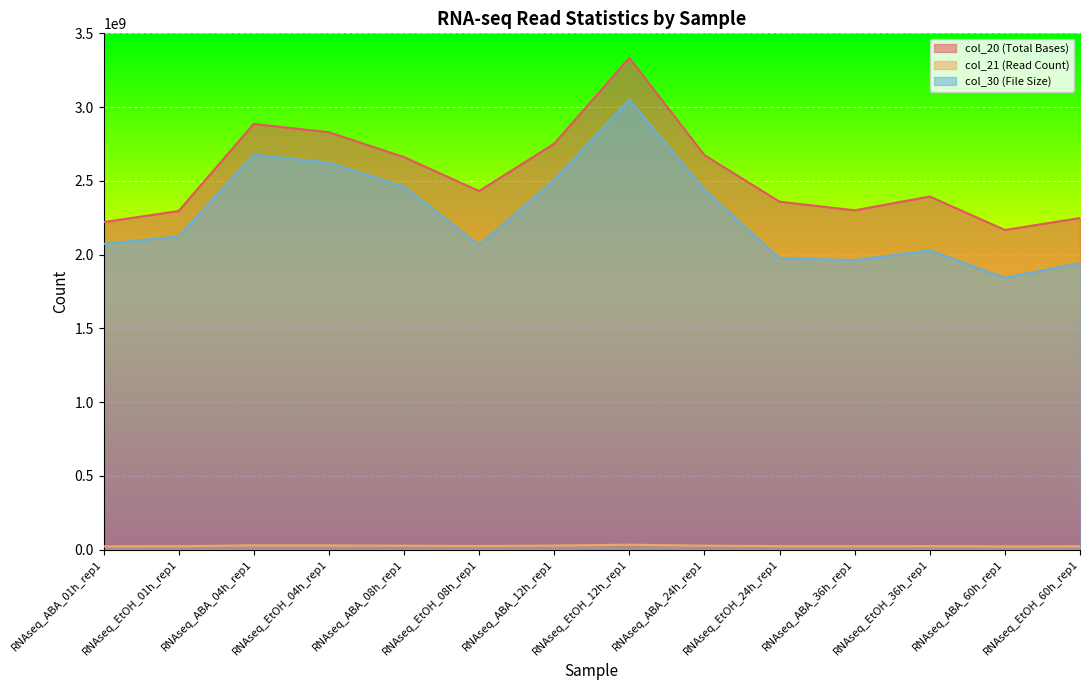

Where is the first local maximum for col_20 (Total Bases)?

RNAseq_ABA_04h_rep1